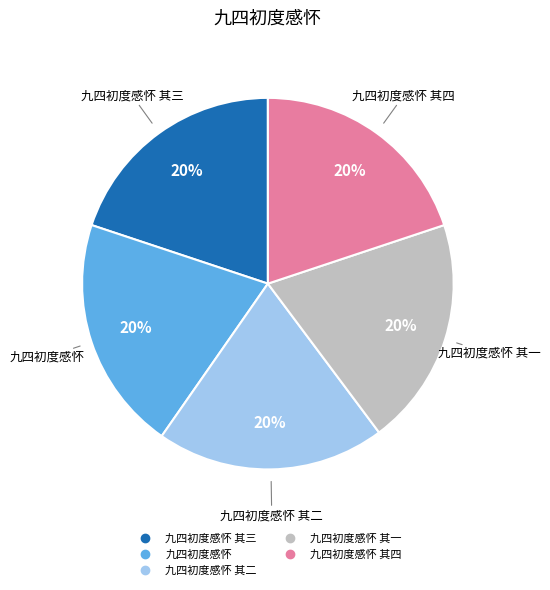

Is there any slice that represents more than half of the pie?

No